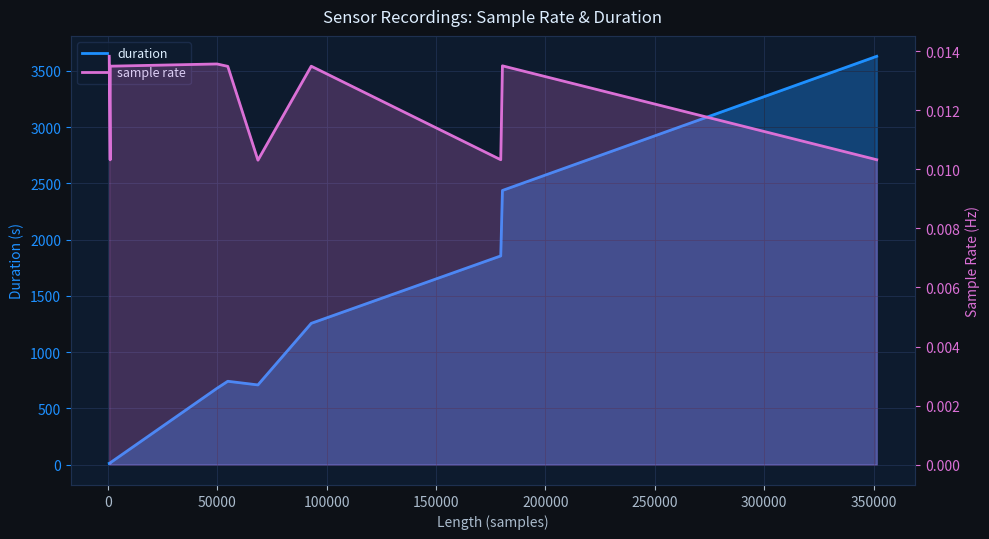

How many lines are shown in the chart?

2